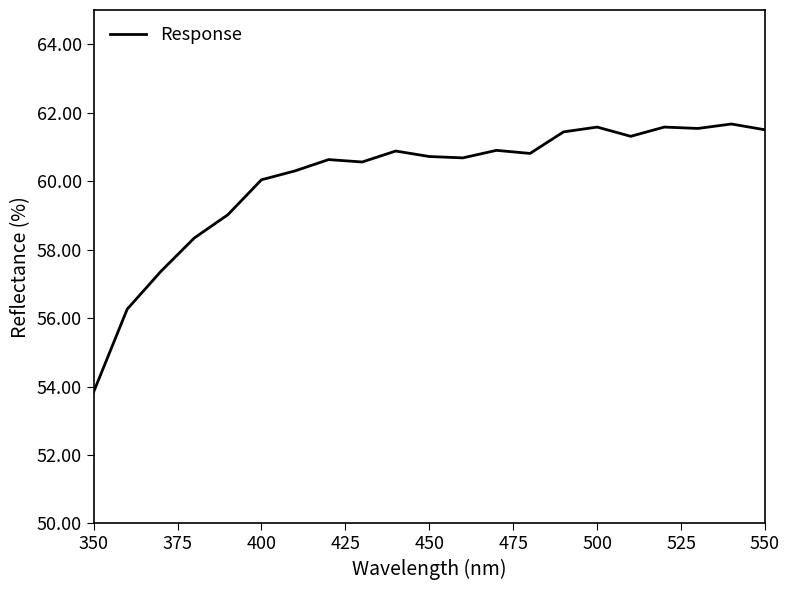

What is the smallest value displayed?

53.8